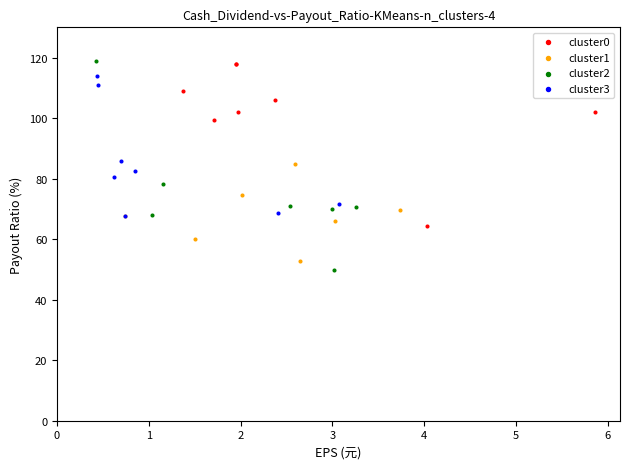

Which series has the widest spread of Y values?

cluster2